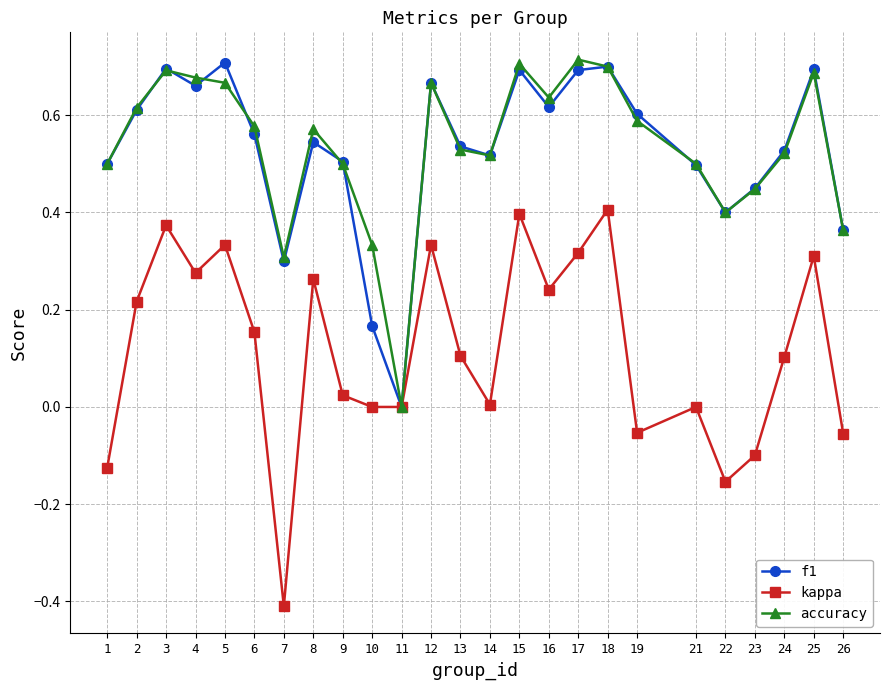

The value of f1 at 13 is 0.5. True or false?

True